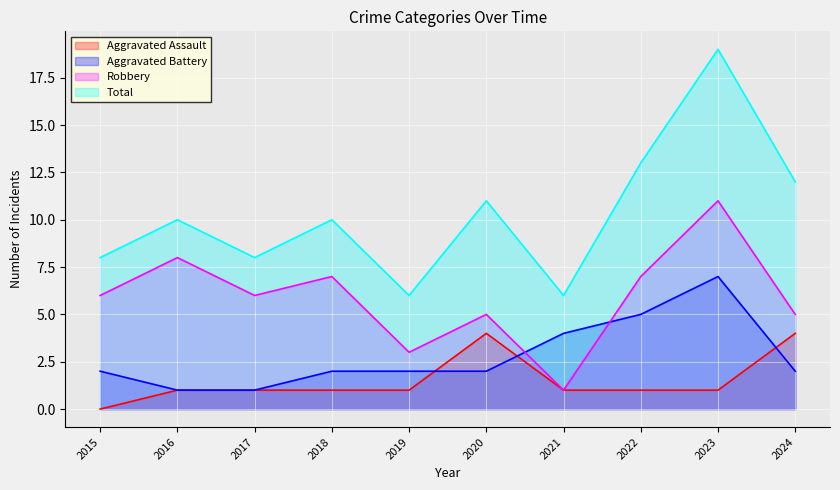

True or false: Total and Robbery intersect in this chart.

False